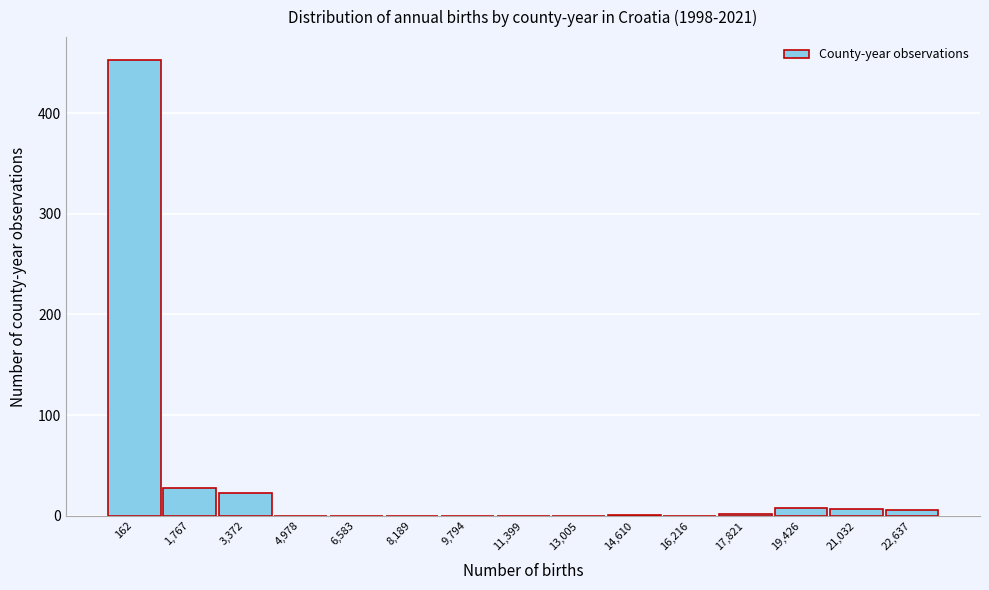

What is the change in value from 162 to 3,372?

-430